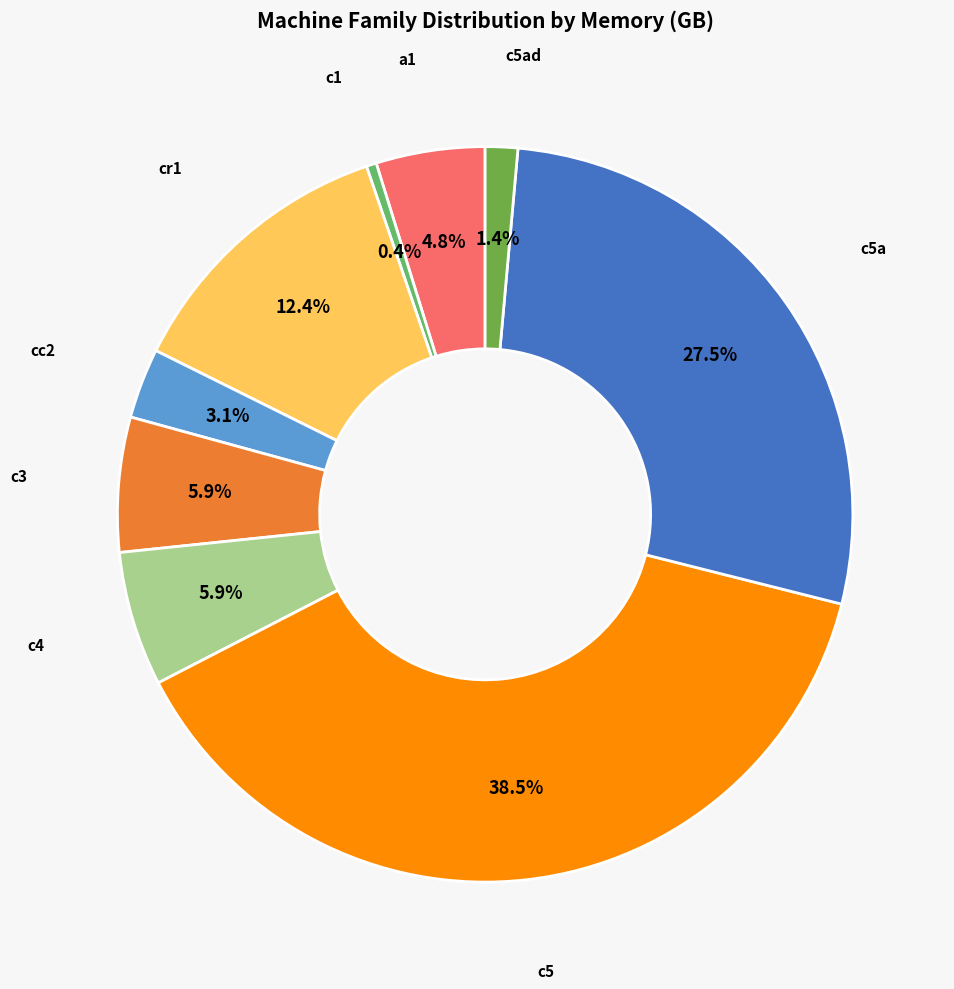

What is the total percentage of a1 and c5?

43.3%